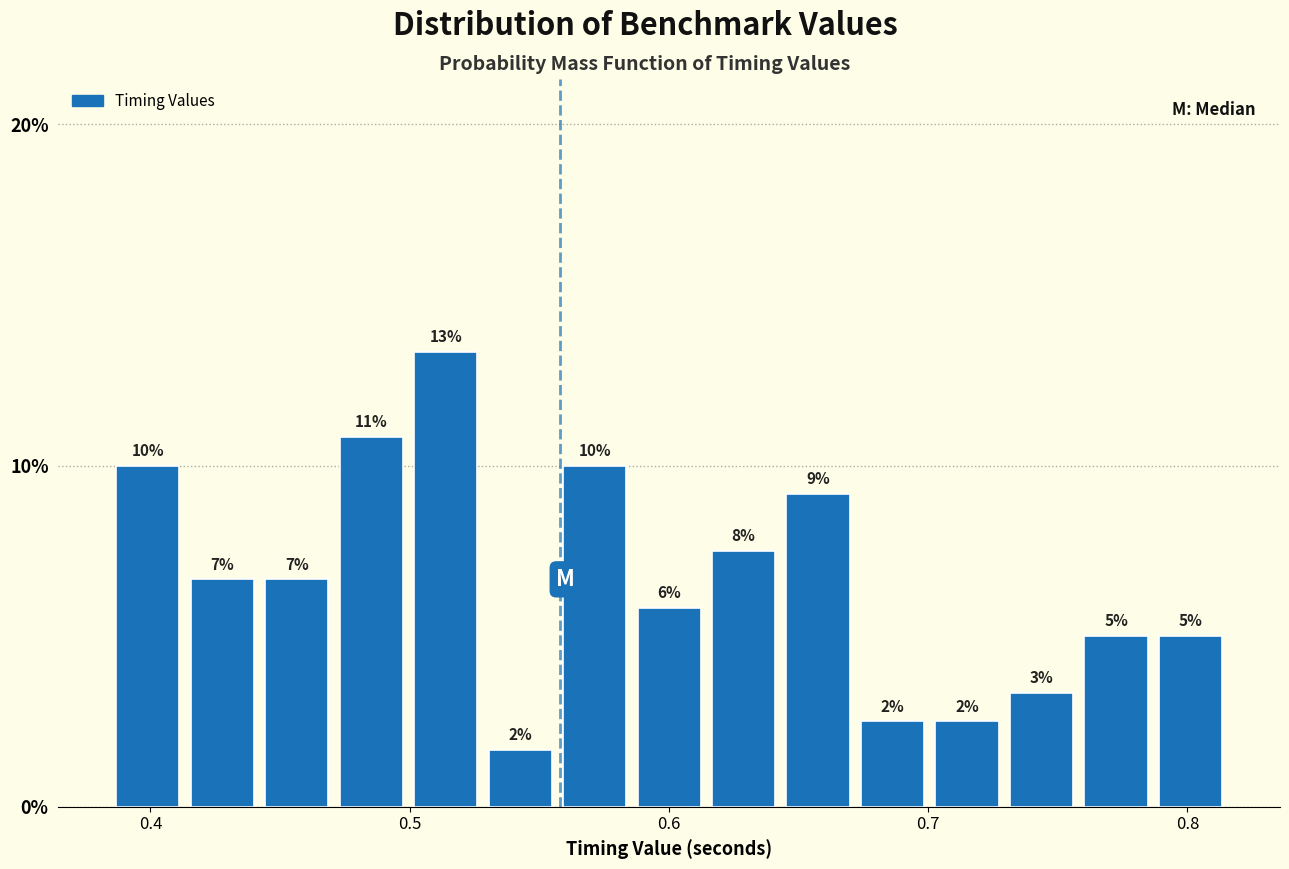

Around what value on the x-axis is the tallest bar? Give the approximate position of its centre, as read against the axis.

0.51